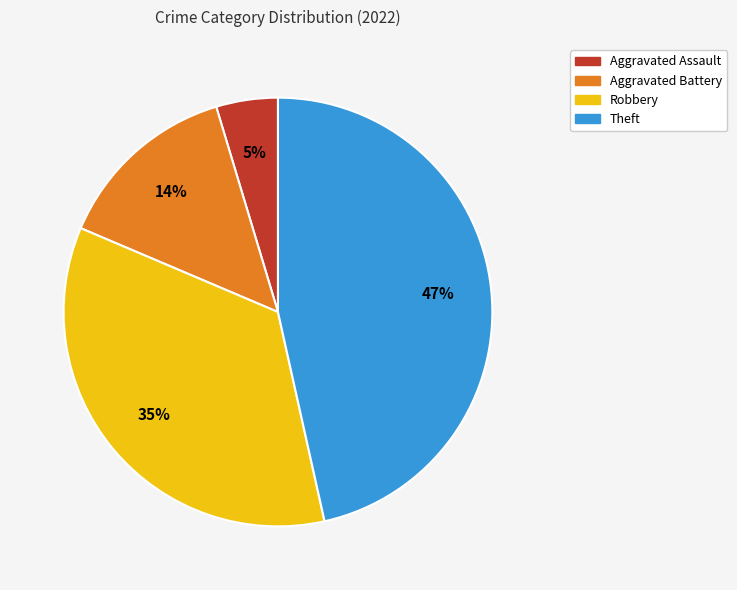

True or false: Robbery accounts for 35% of the total.

True